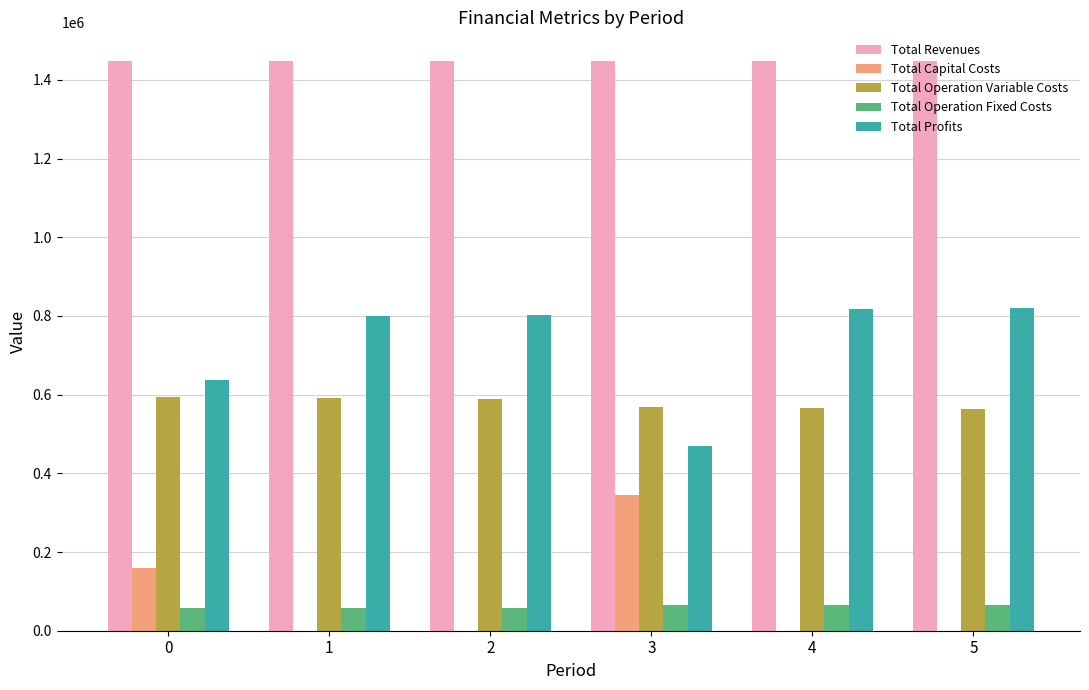

How many values in the Total Revenues series exceed 1448110?

3